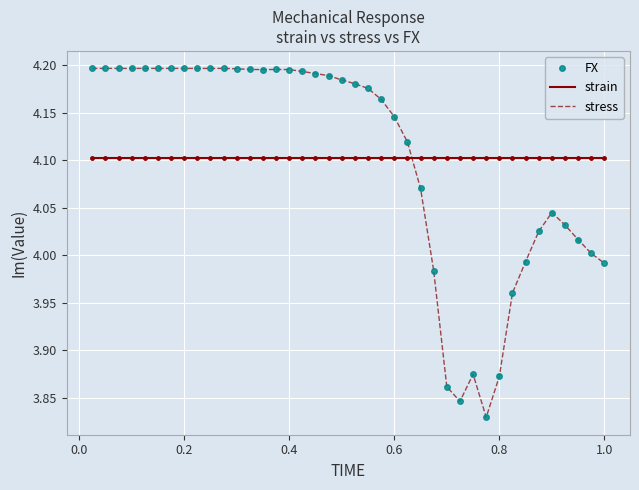

After their last crossing, which series has the higher values: FX or strain?

strain